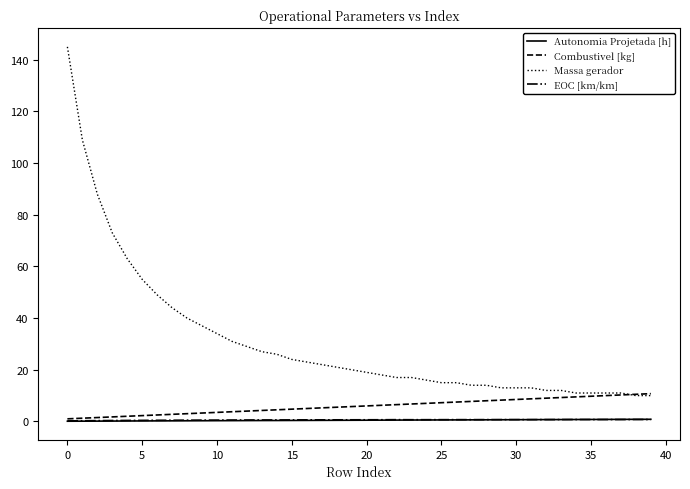

Which series has the largest total across all categories?

Massa gerador